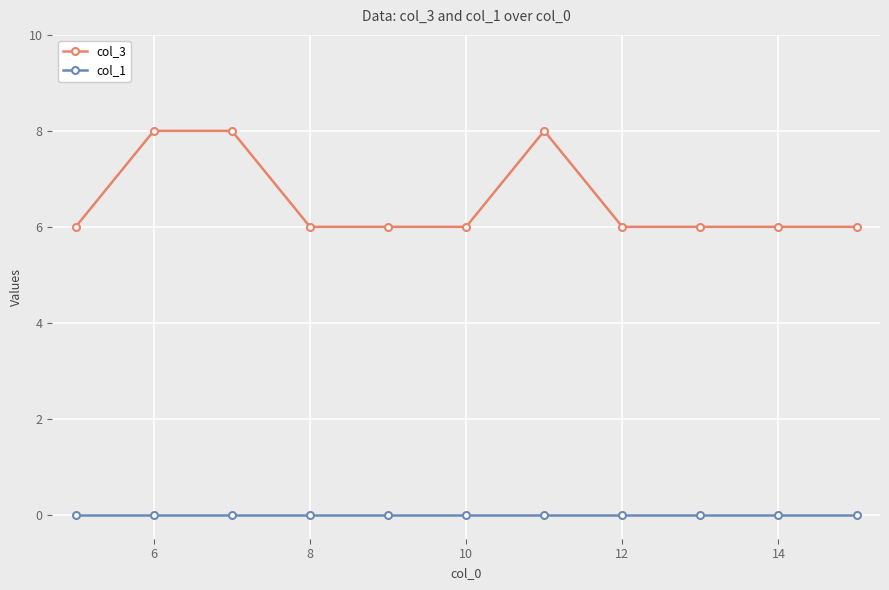

True or false: col_1 and col_3 cross at least once.

False